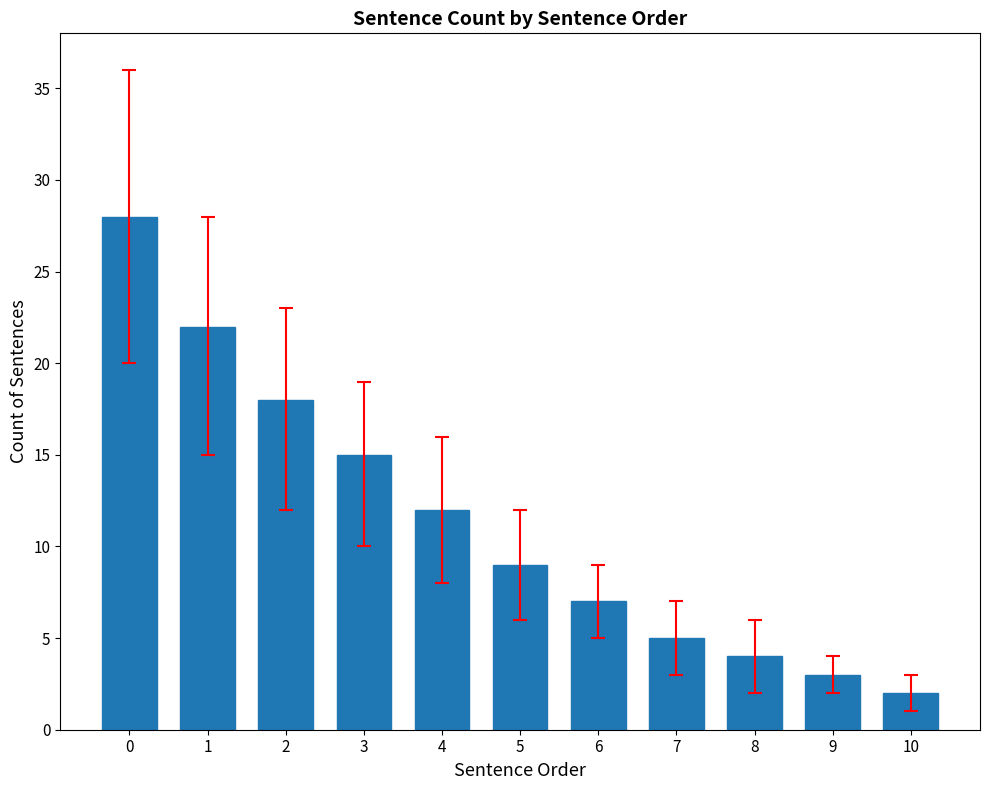

The value at 8 is 7. True or false?

False